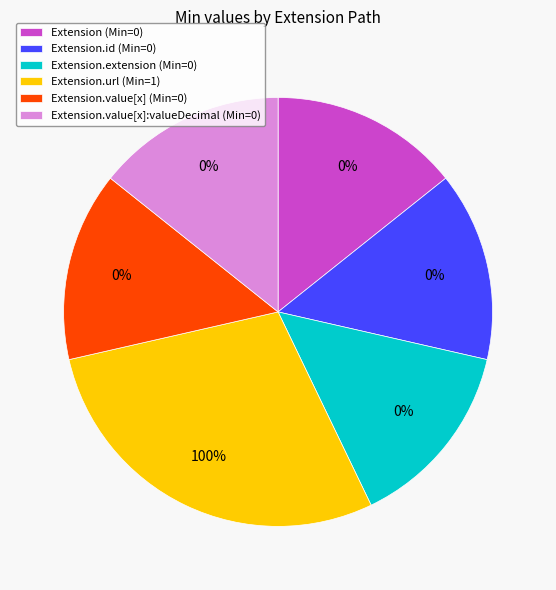

Is it true that Extension.url is 100% of the pie?

True